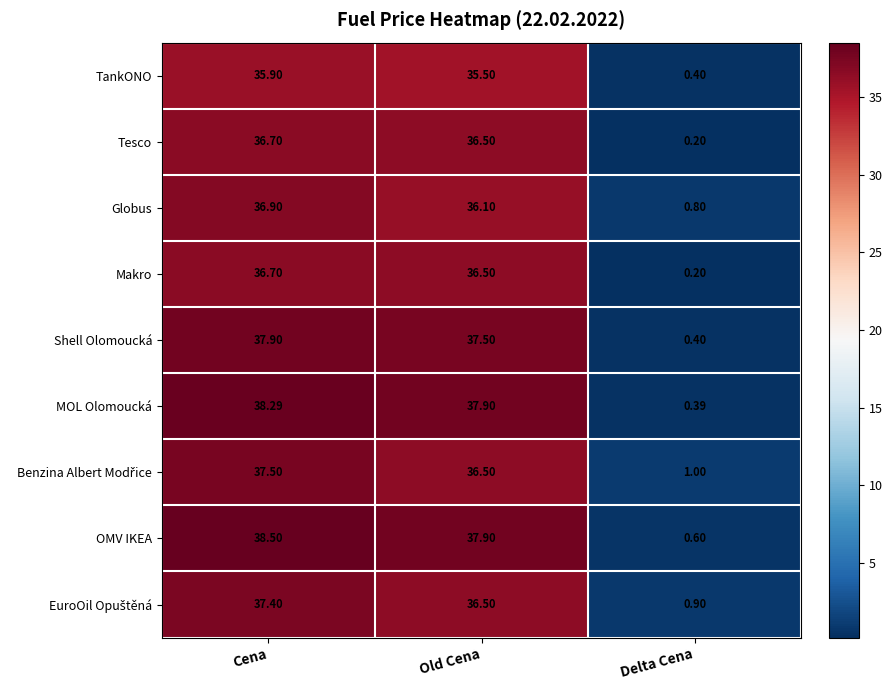

Which label corresponds to the largest value in the chart?

Cena